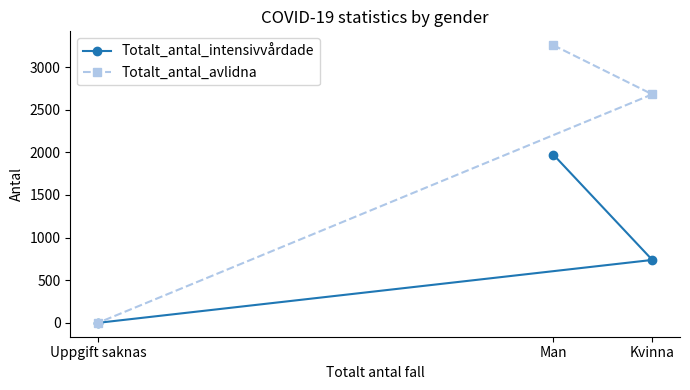

What position from the right is Kvinna?

1